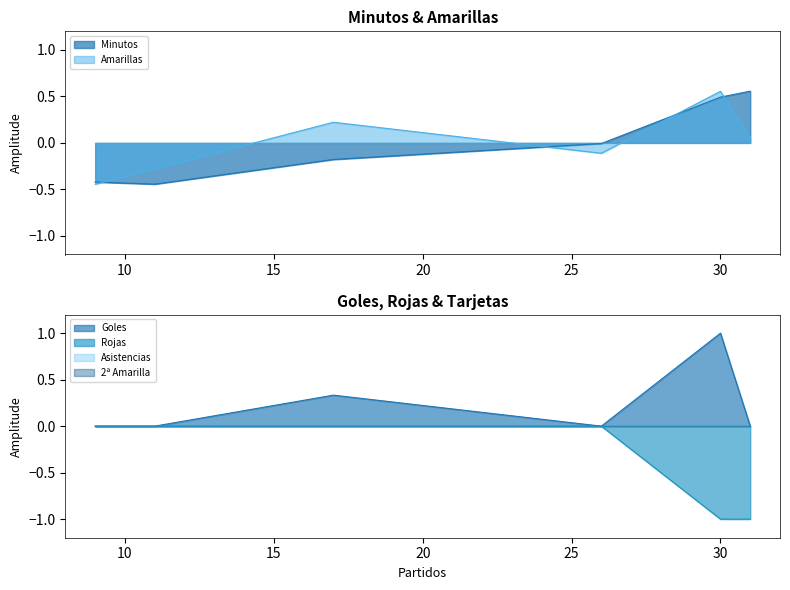

True or false: Goles has more than 2 points higher than both neighbors.

False